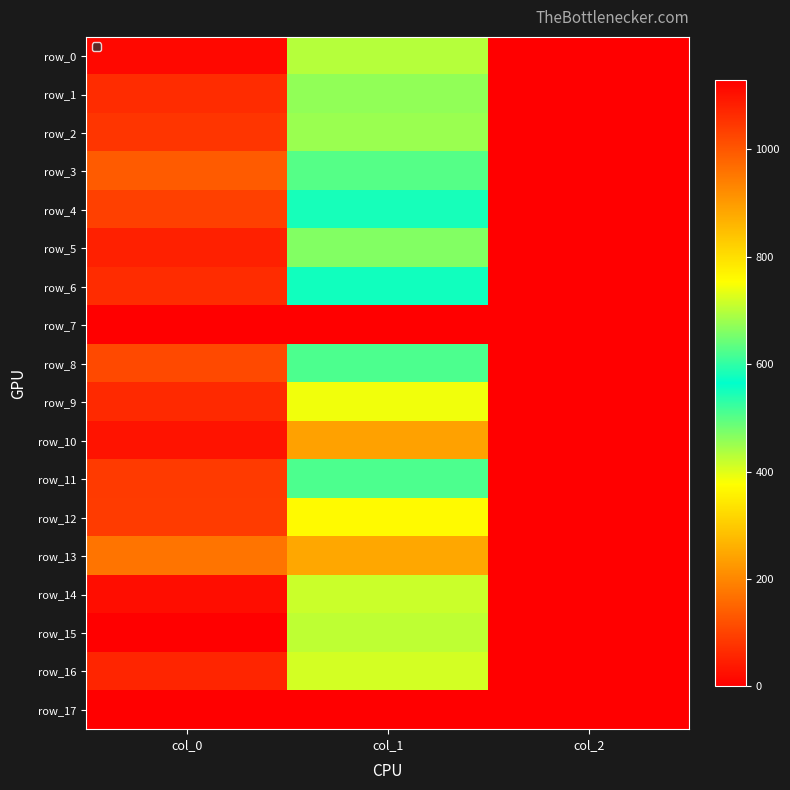

At which category does the chart reach its peak across all series?

col_0